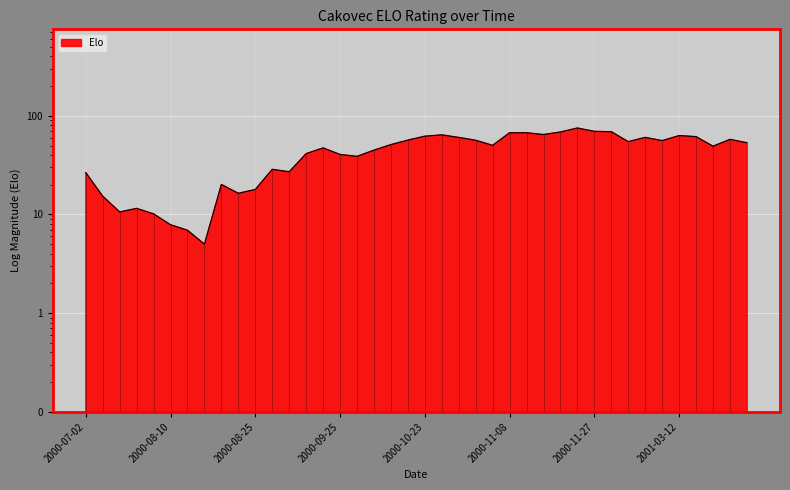

Which has a higher value, 2000-08-03 or 2000-11-06?

2000-11-06